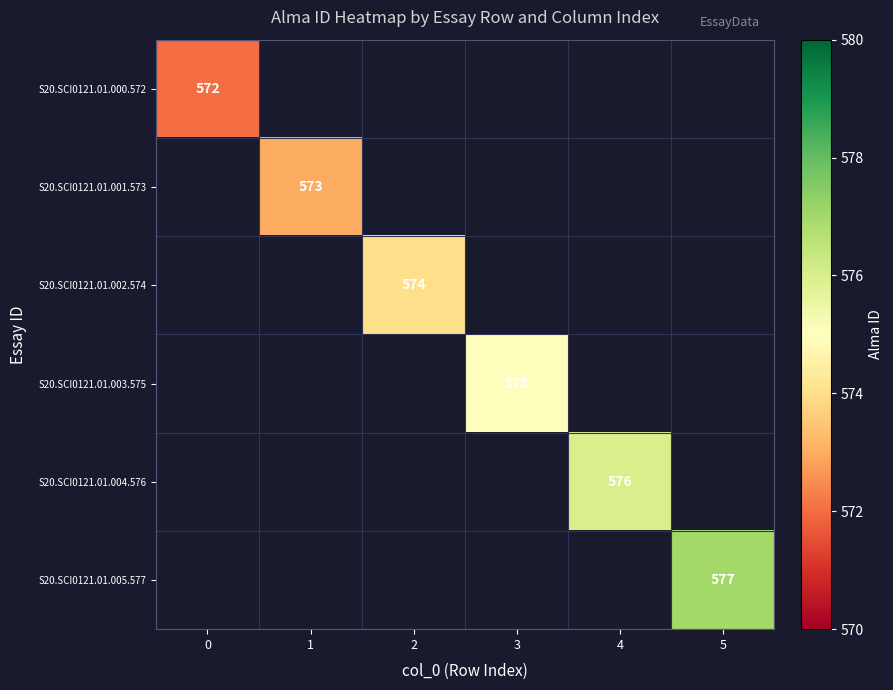

Is it true that S20.SCI0121.01.003.575 equals 325 at 3?

False